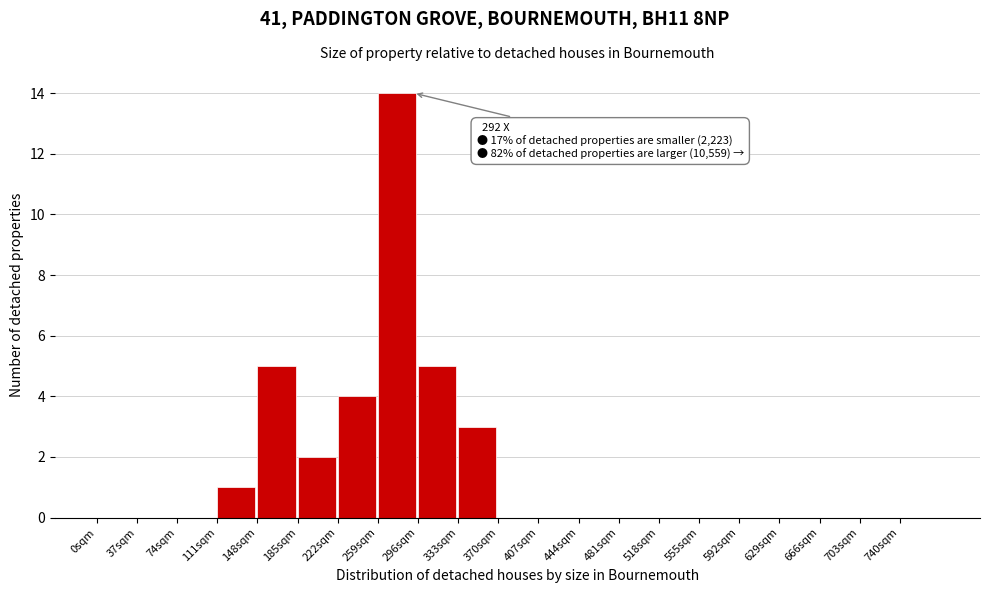

Over which range of the x-axis is the bar tallest?

259 to 296